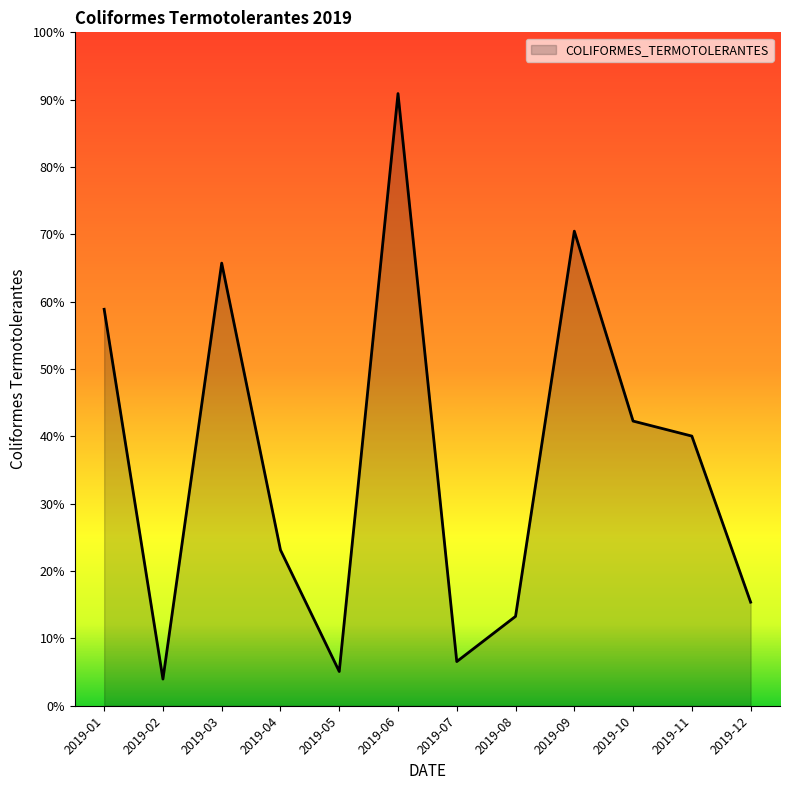

Where is the first local maximum?

2019-03